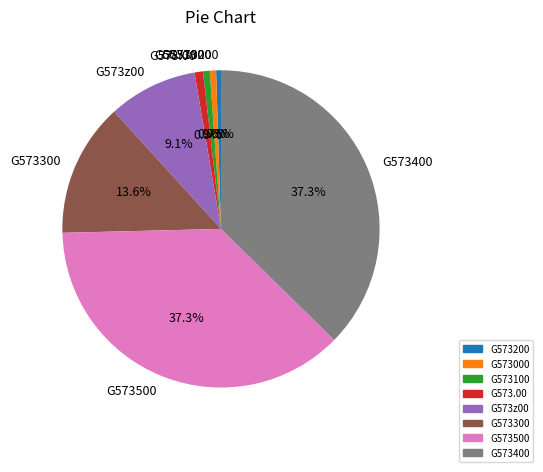

Do G573z00 and G573300 together represent more than half of the pie?

No